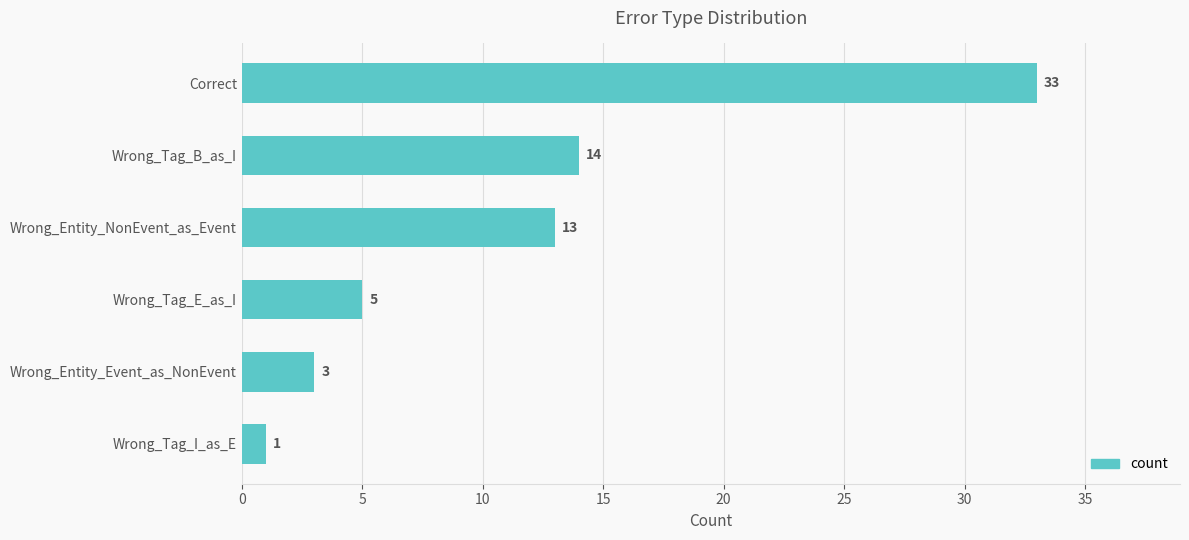

How many categories are shown in the chart?

6